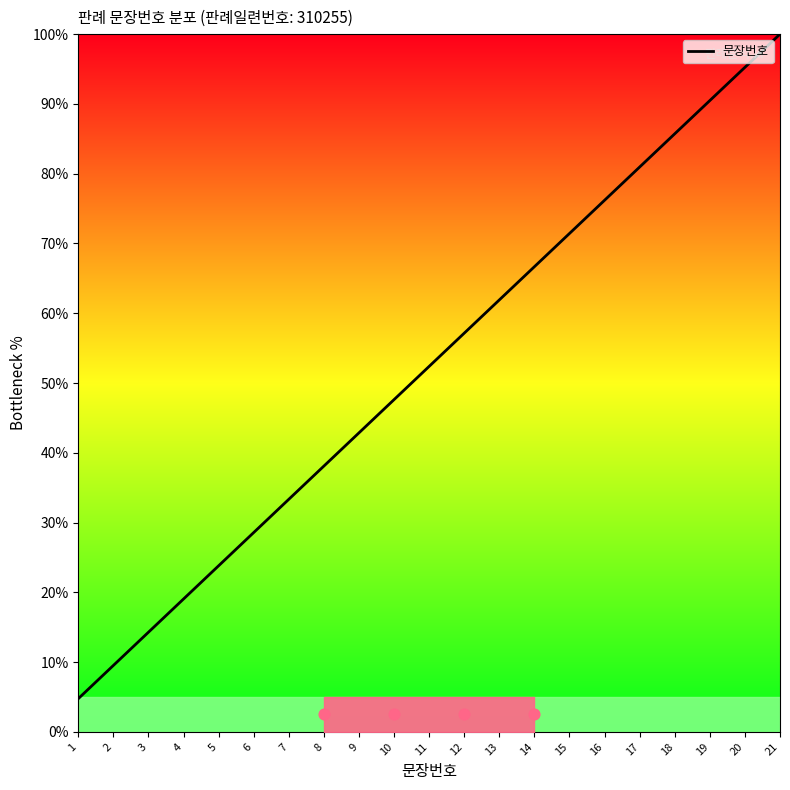

What is the ratio of the value at 18 to the value at 14?

1.3